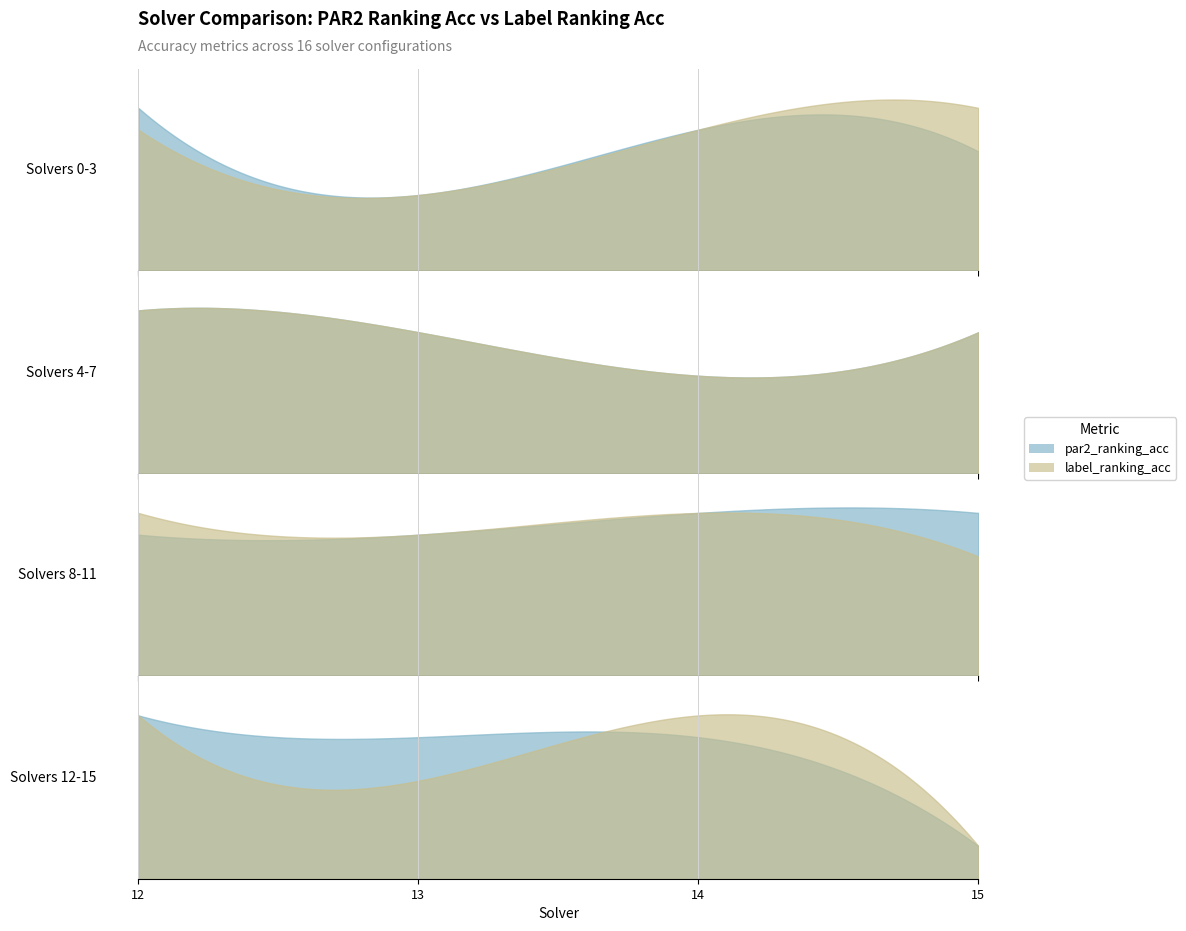

Rank the series by their average value, from highest to lowest.

par2_ranking_acc, label_ranking_acc